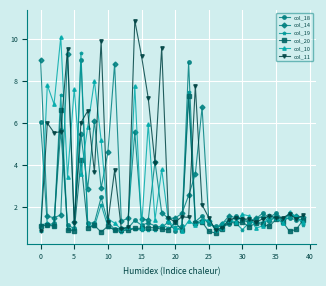

True or false: col_20 has more than 0 interior local peaks.

True